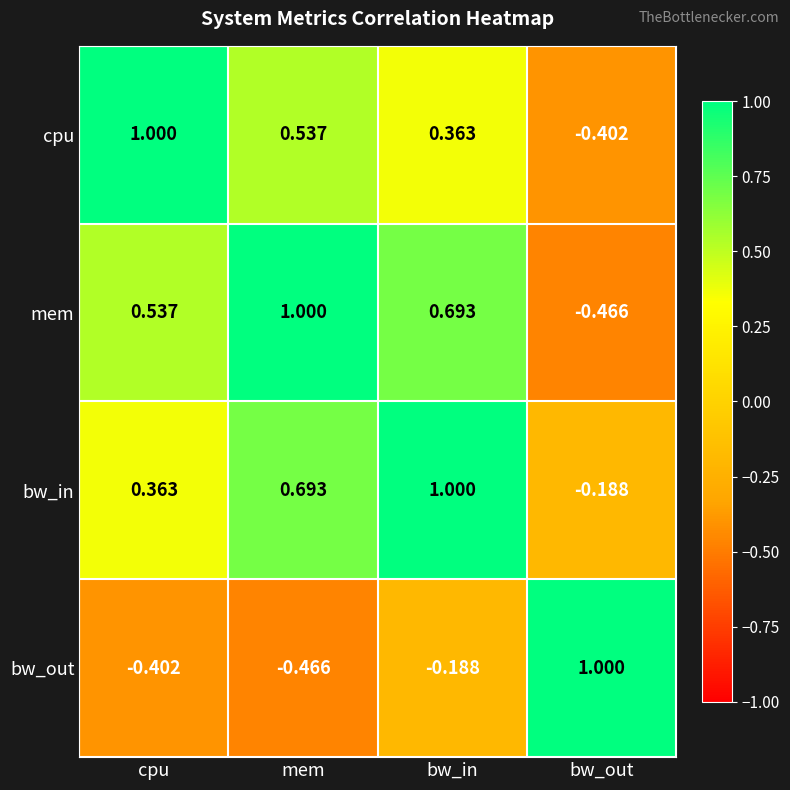

At which label does bw_out first exceed 0?

bw_out